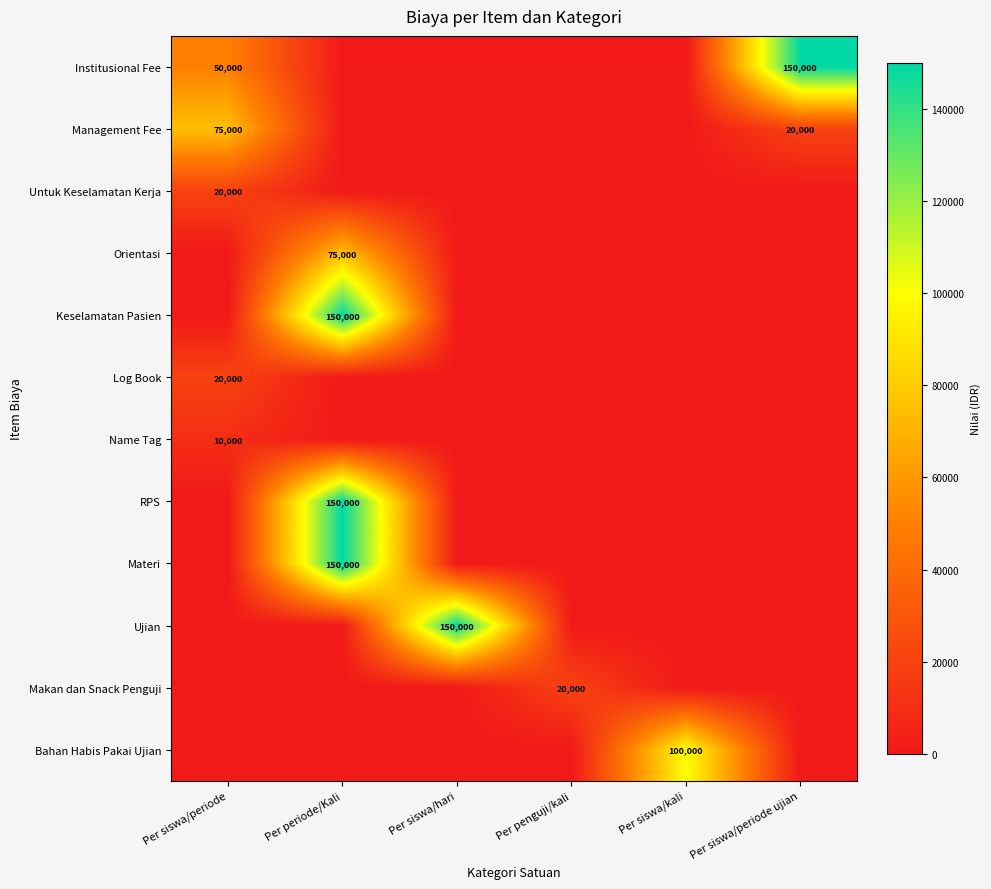

Count the number of categories in the chart.

6